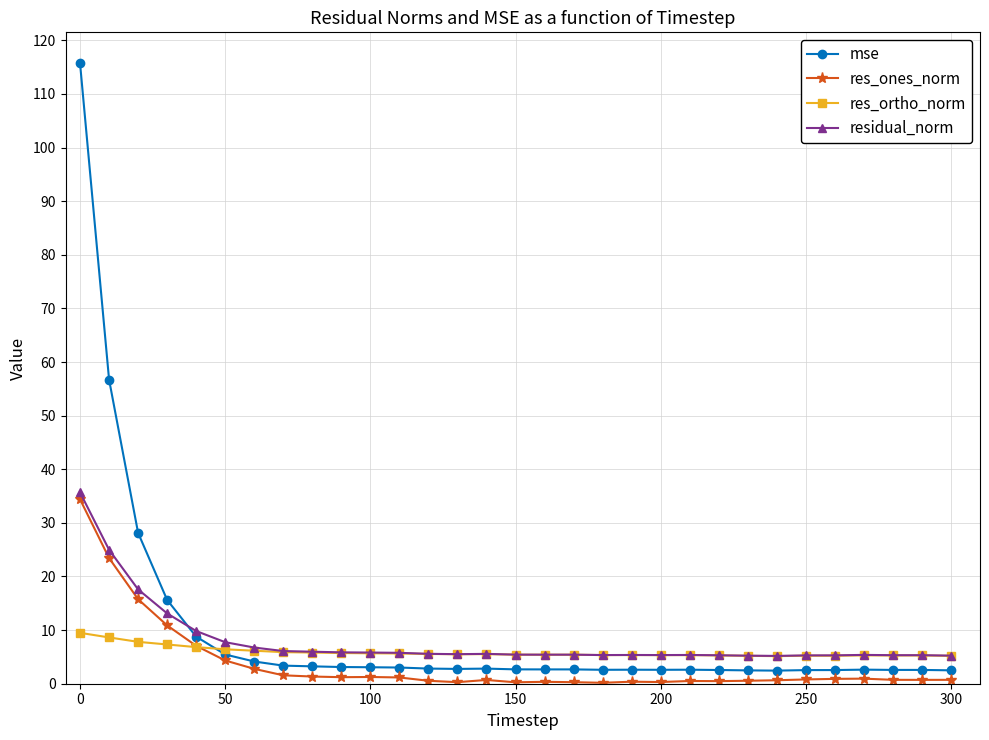

What is the value of the residual_norm point at the 1st from the left?

35.7